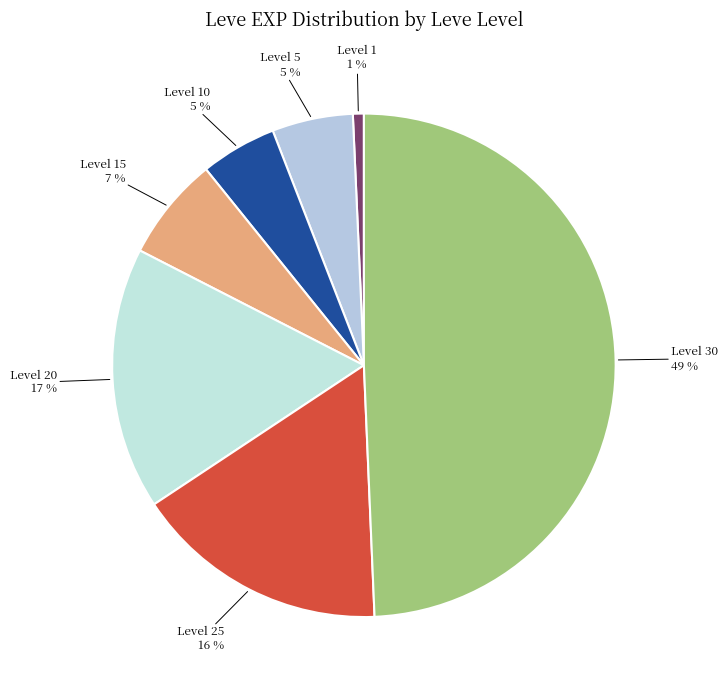

Rank the categories by value from highest to lowest.

30, 20, 25, 15, 5, 10, 1